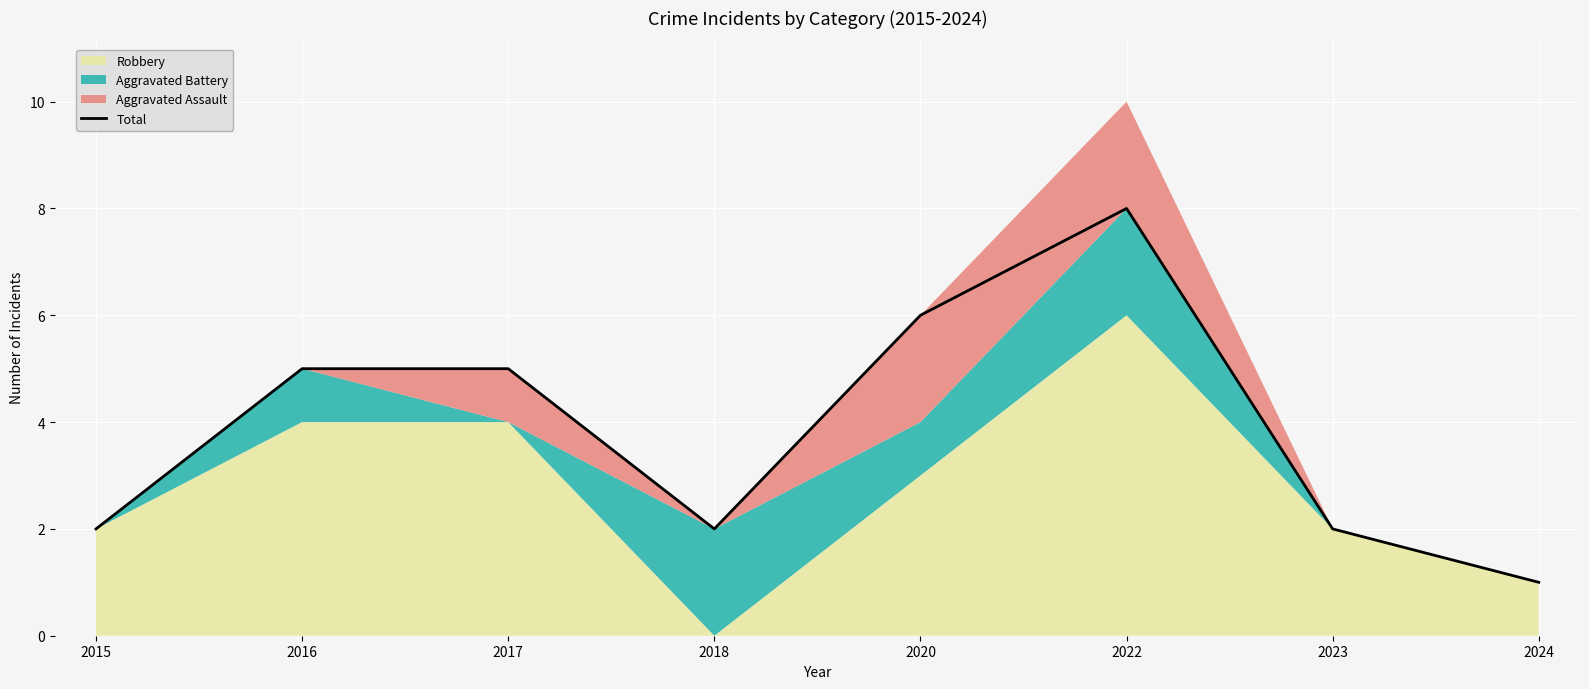

List the labels in order of value, smallest first.

2024, 2015, 2018, 2023, 2016, 2017, 2020, 2022